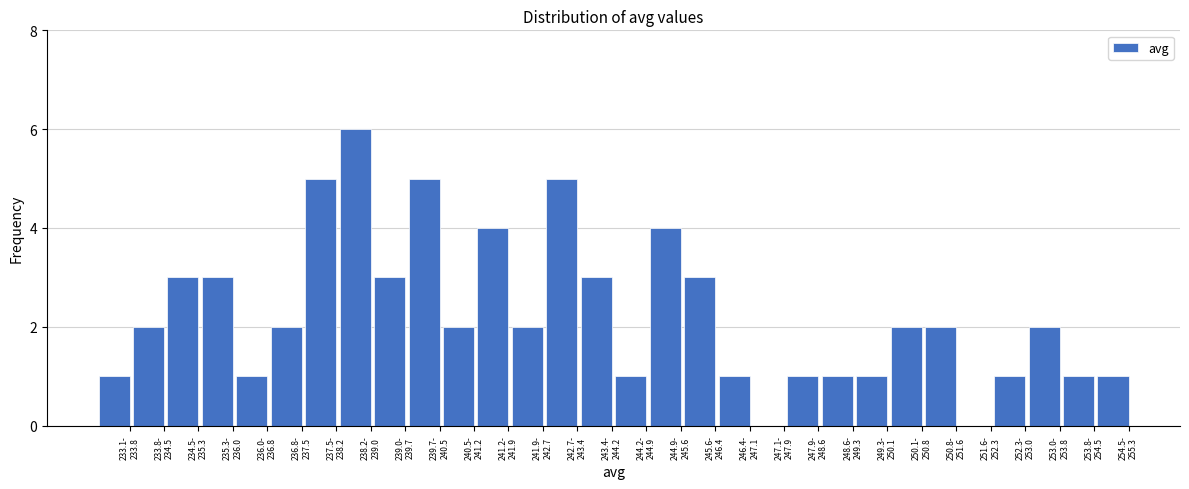

What is the greatest value displayed?

6